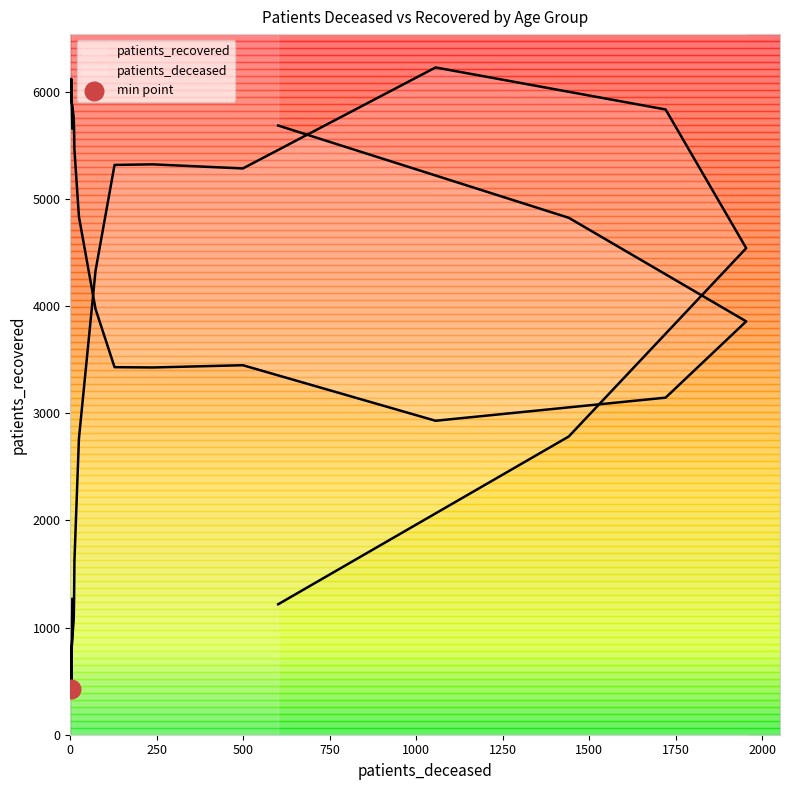

Between 85 - 89 and 25 - 29, which is larger?

85 - 89